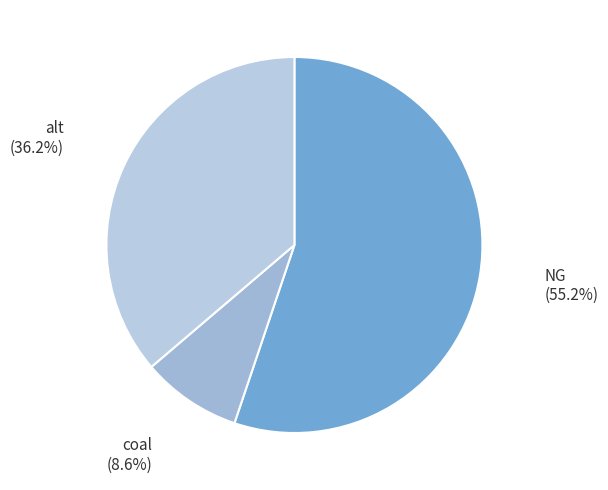

How much of the chart is everything except alt?

63.8%